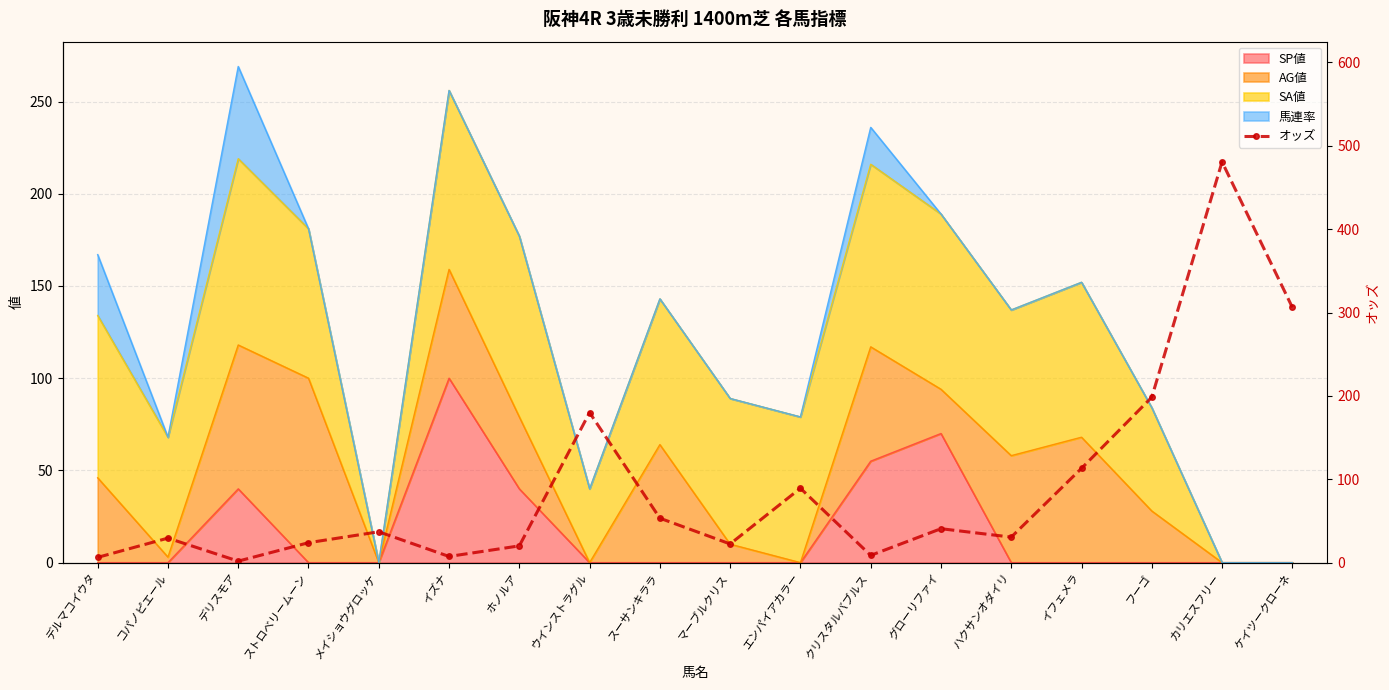

How many lines are shown in the chart?

1